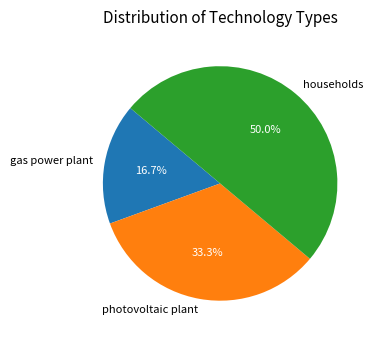

Approximately how many times larger is the value at gas power plant compared to households?

0.3